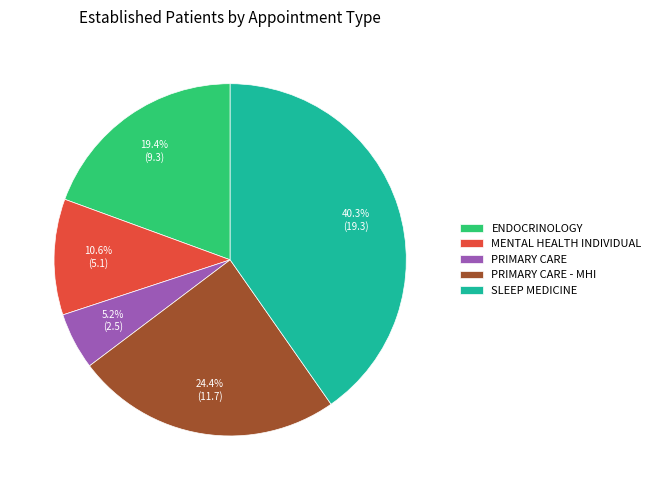

Rank the categories by value from lowest to highest.

PRIMARY CARE, MENTAL HEALTH INDIVIDUAL, ENDOCRINOLOGY, PRIMARY CARE - MHI, SLEEP MEDICINE